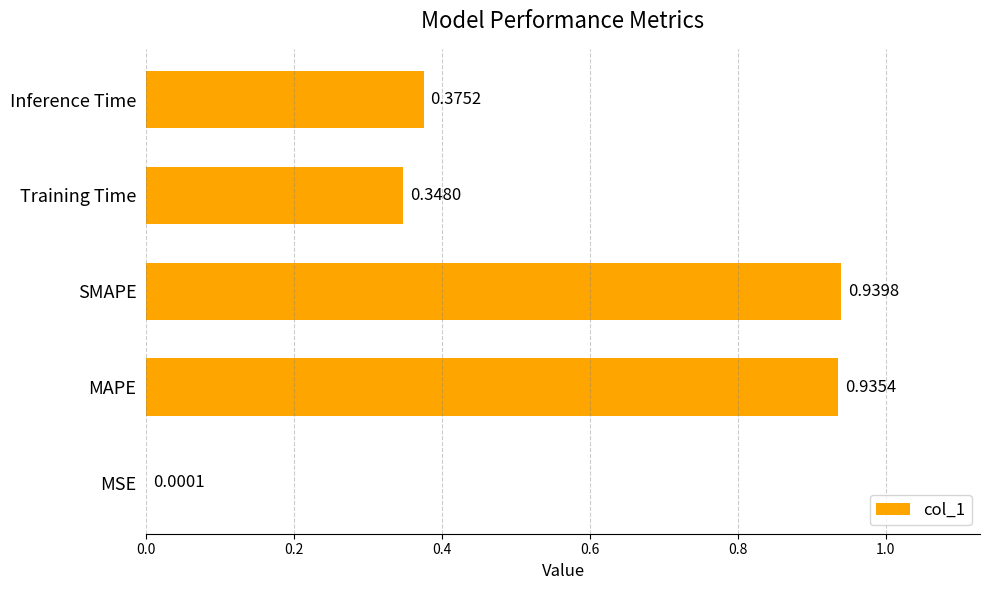

At which label is the value closest to 0?

MSE